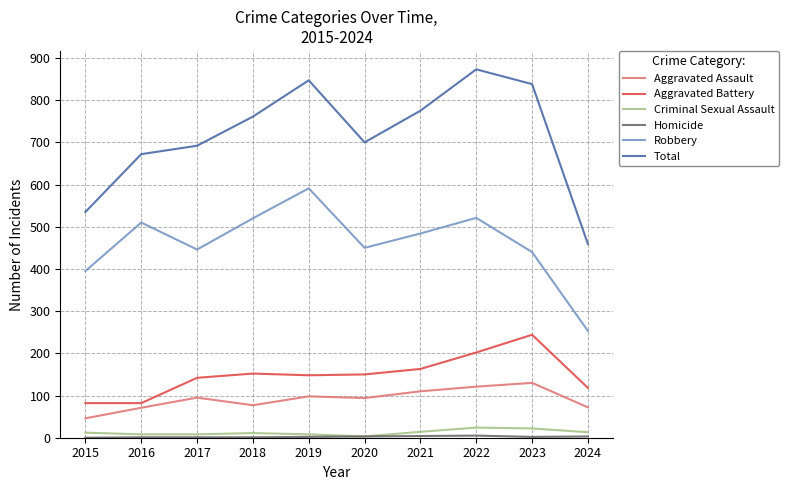

What is the maximum value for Aggravated Battery?

244